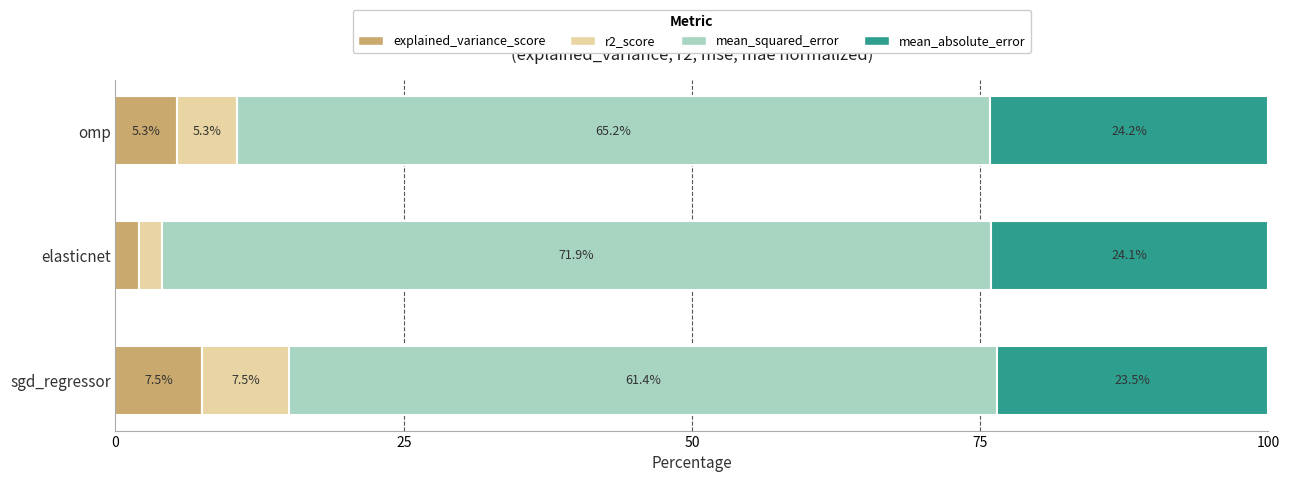

Where is explained_variance_score nearest to the value 4?

omp